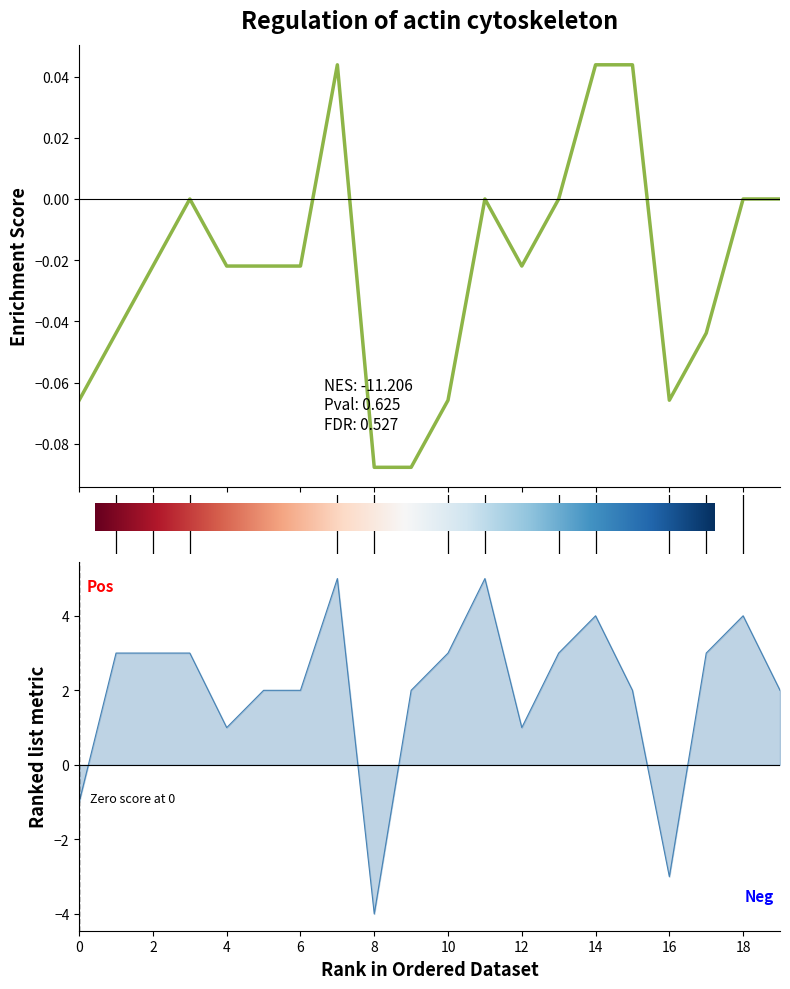

At which label does col_20 first exceed 3?

7